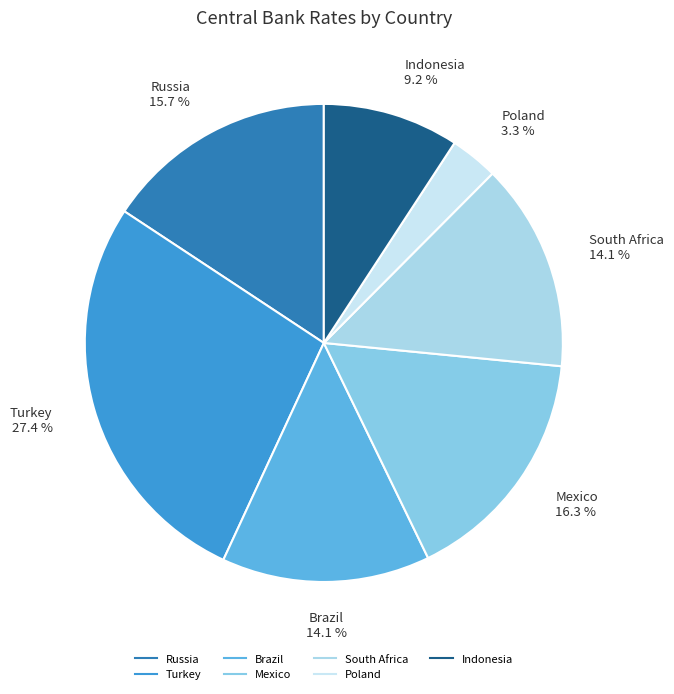

What is the ratio of the value at Indonesia to the value at Mexico?

0.6